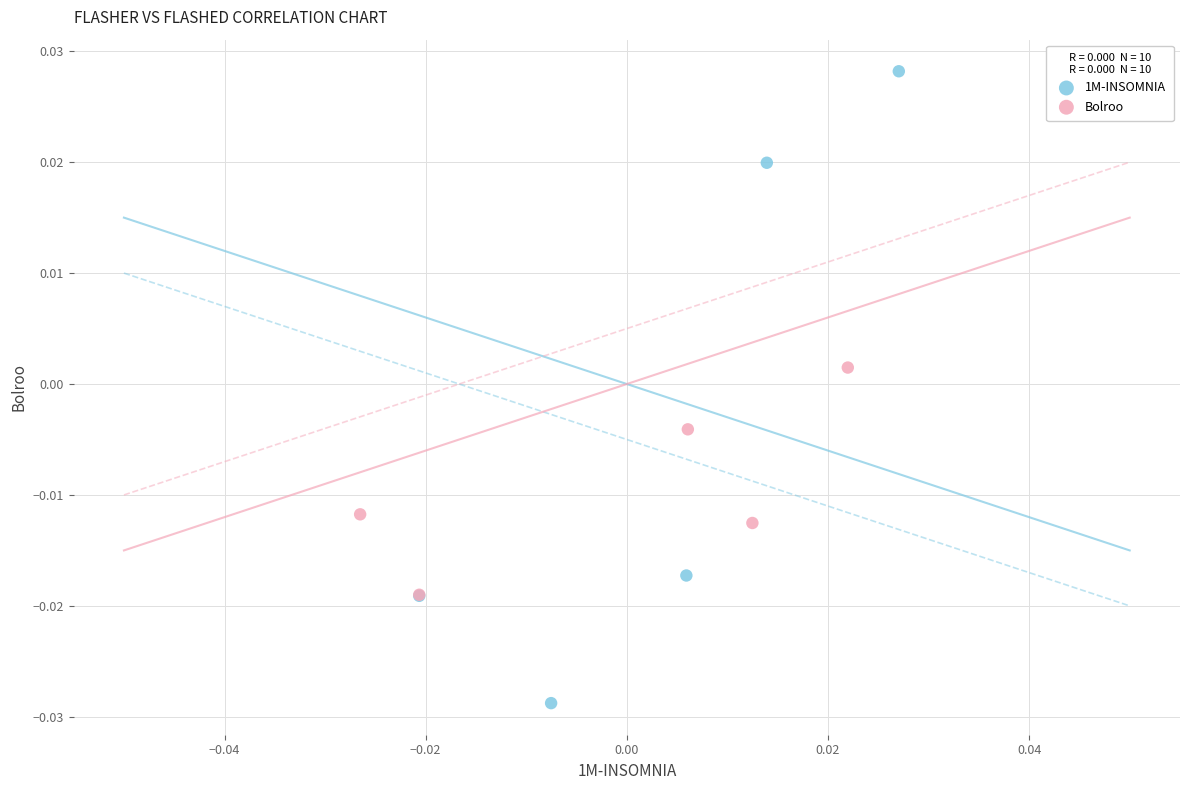

Which series reaches the minimum Y coordinate?

1M-INSOMNIA